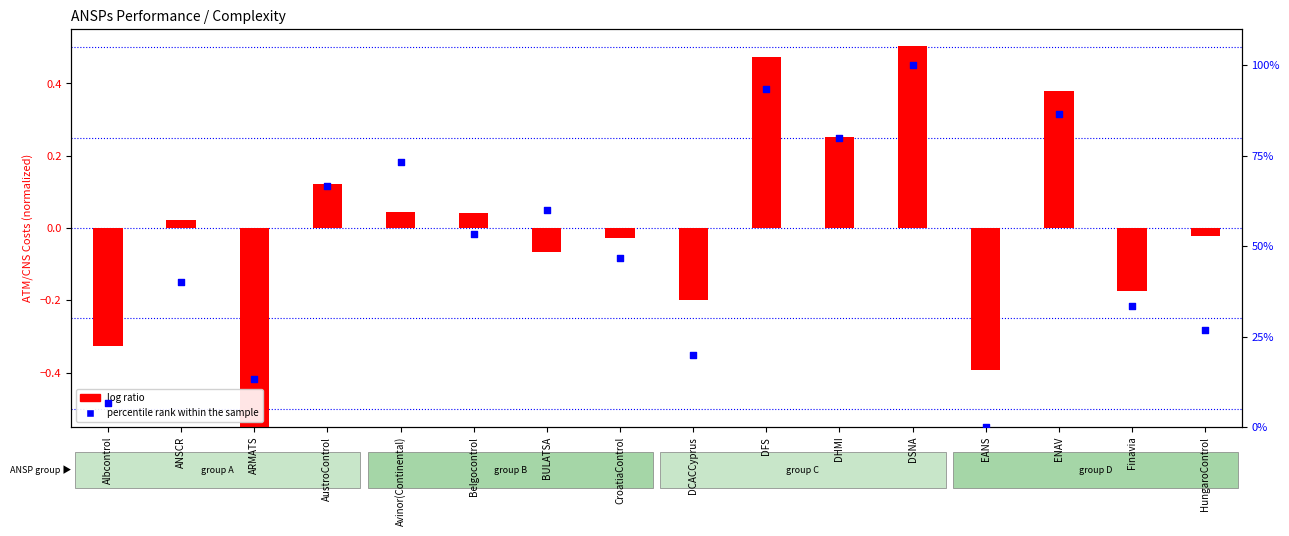

Is the value of percentile rank within the sample at HungaroControl greater than the value of log ratio at Albcontrol?

Yes